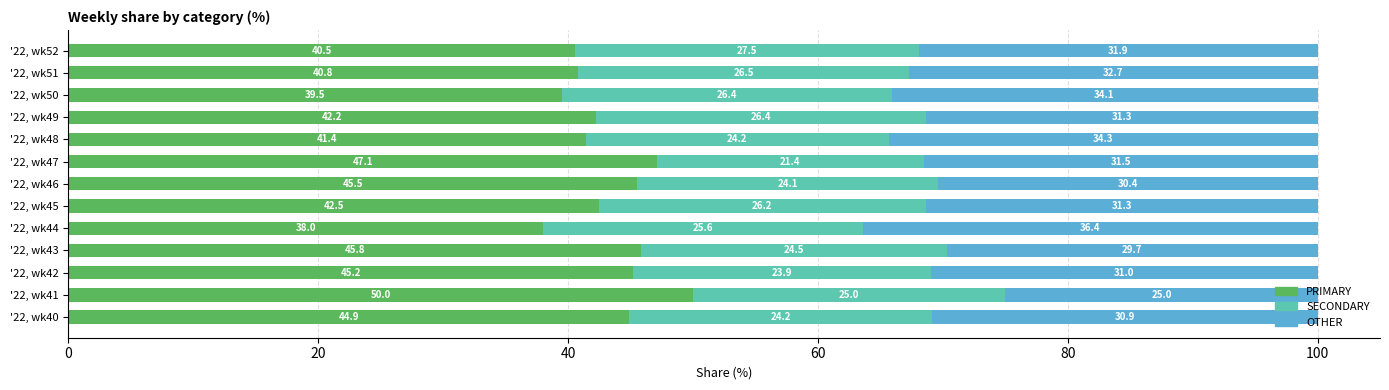

What are all the series names shown in the legend?

PRIMARY, SECONDARY, OTHER